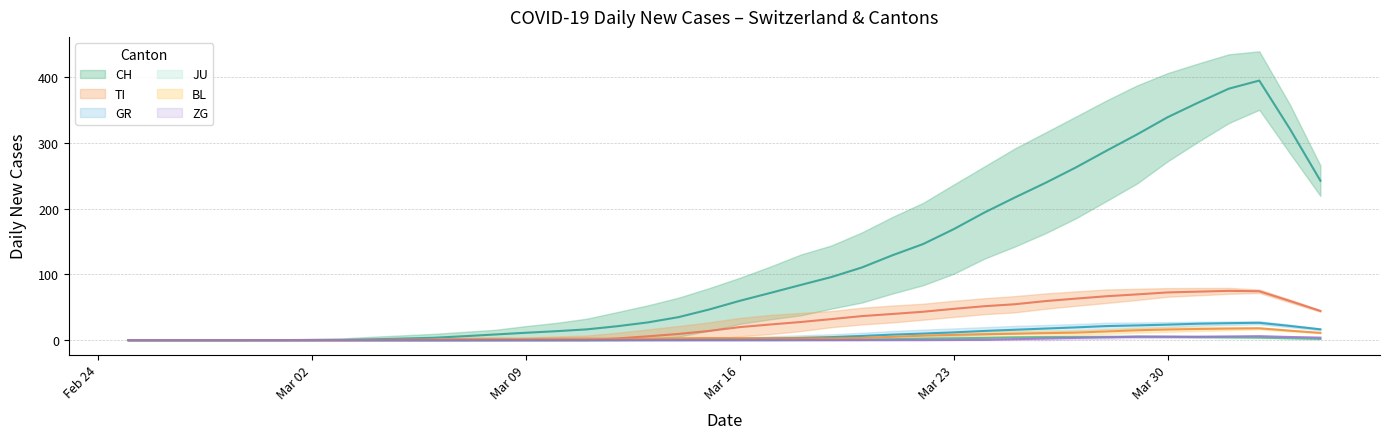

Is the value of JU at 32 greater than the value of CH at 8?

Yes